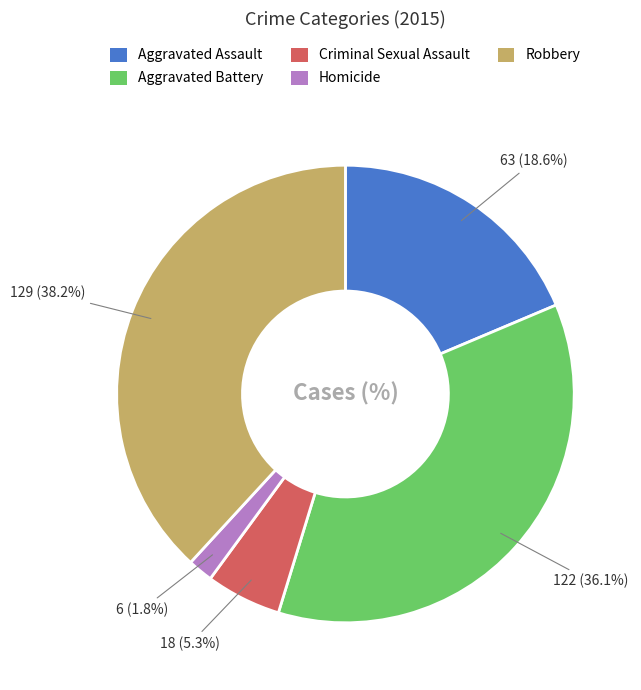

How much of the chart is everything except Homicide?

98.2%